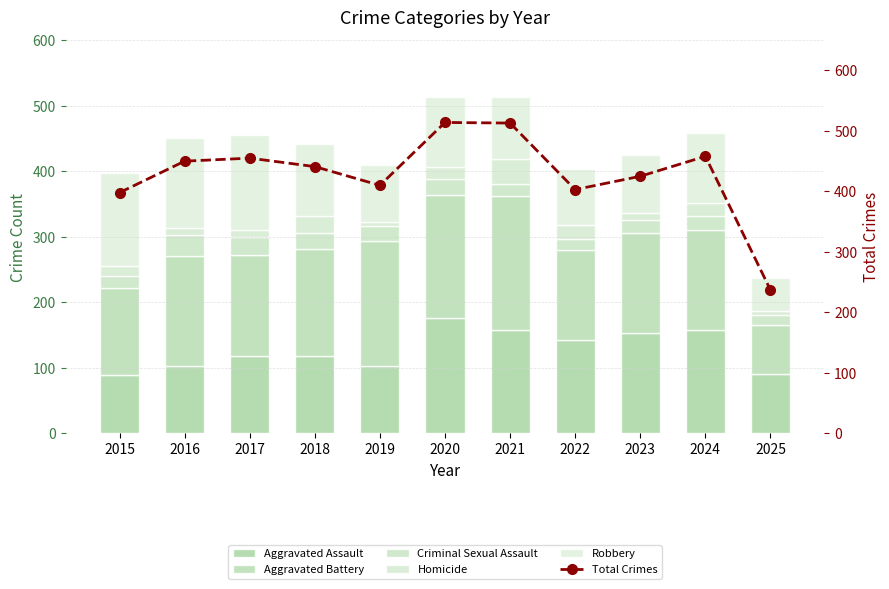

What is the value of the Total Crimes bar at the 8th from the left?

403